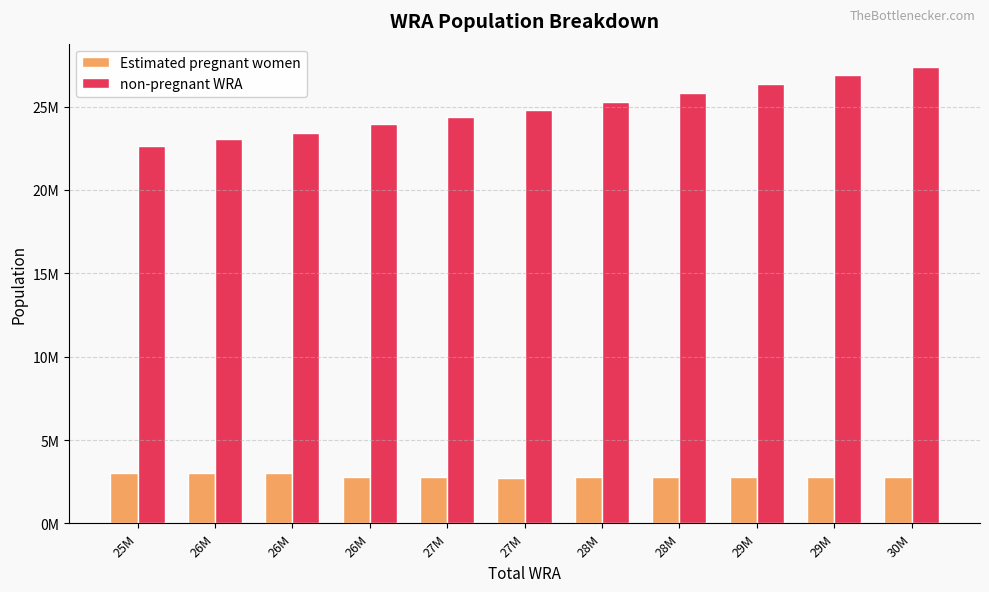

True or false: non-pregnant WRA has a value of 42597685.3 at 29M.

False